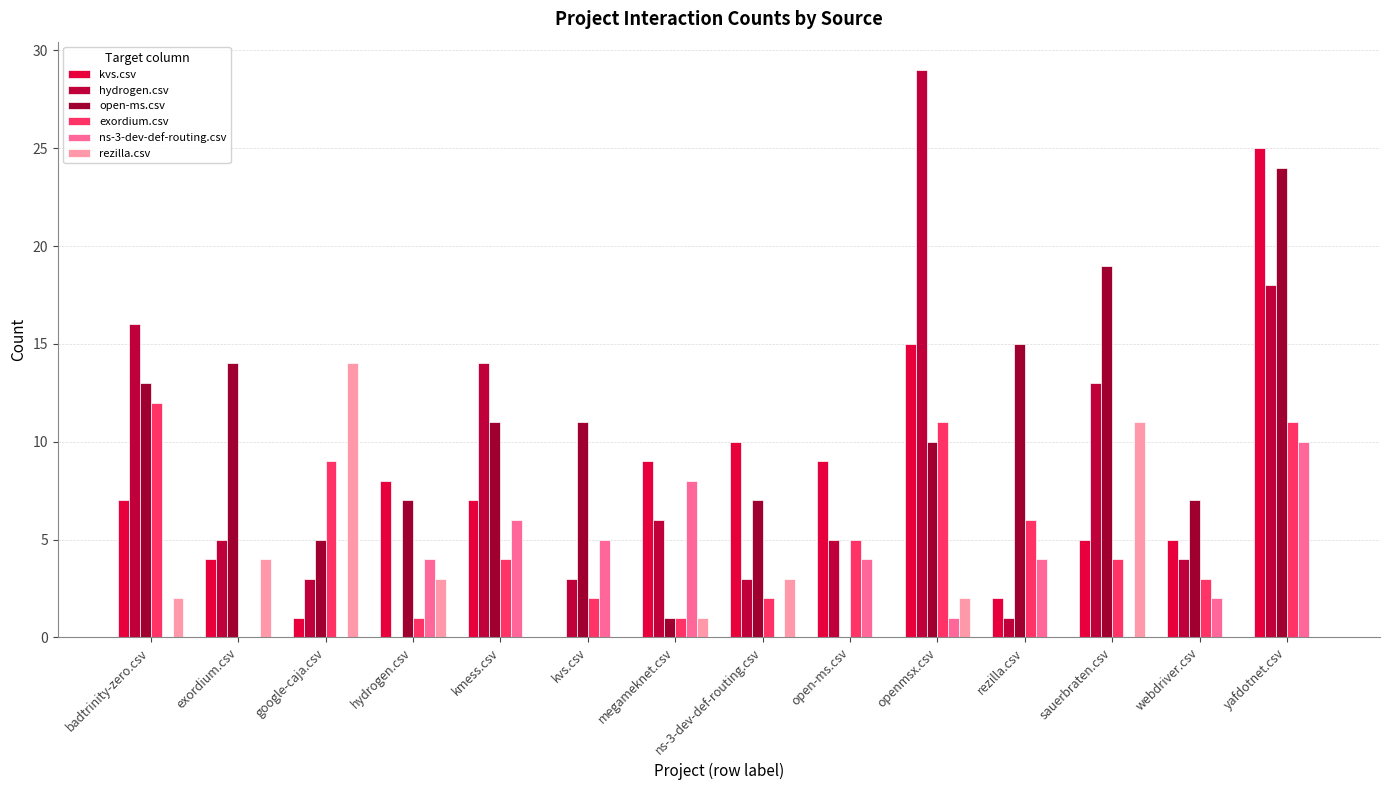

How many groups of bars are there?

14